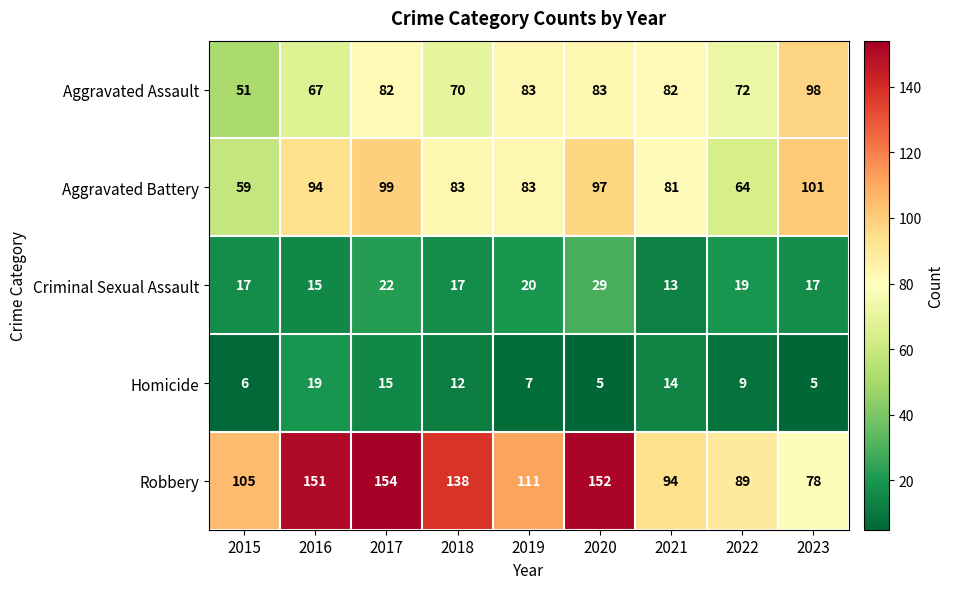

List the series in order of their peak value, lowest first.

Homicide, Criminal Sexual Assault, Aggravated Assault, Aggravated Battery, Robbery